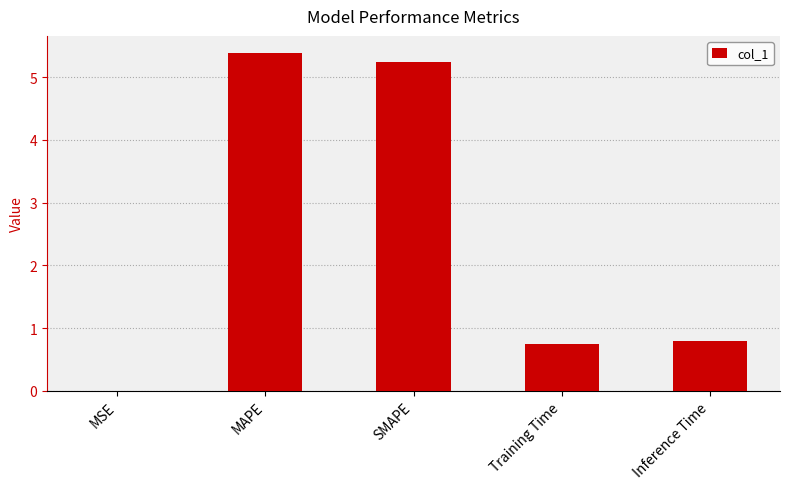

What is the change in value from MAPE to Training Time?

-4.6